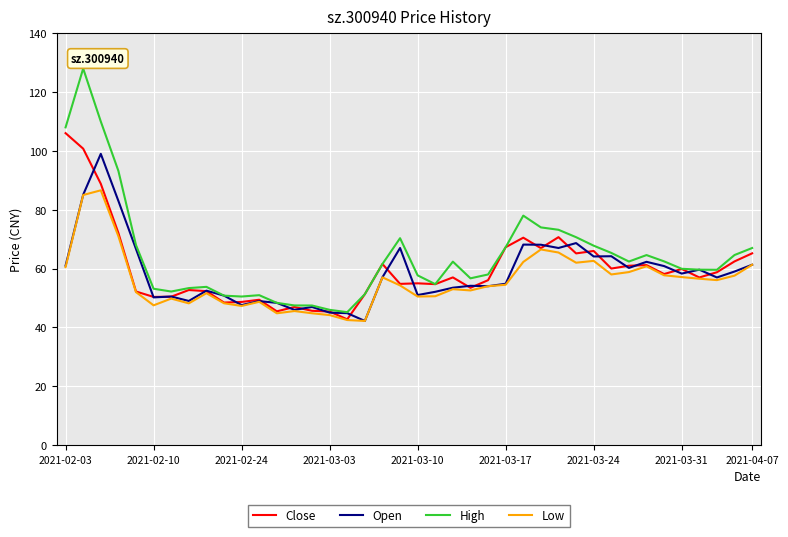

Which series has the largest range (max minus min)?

High